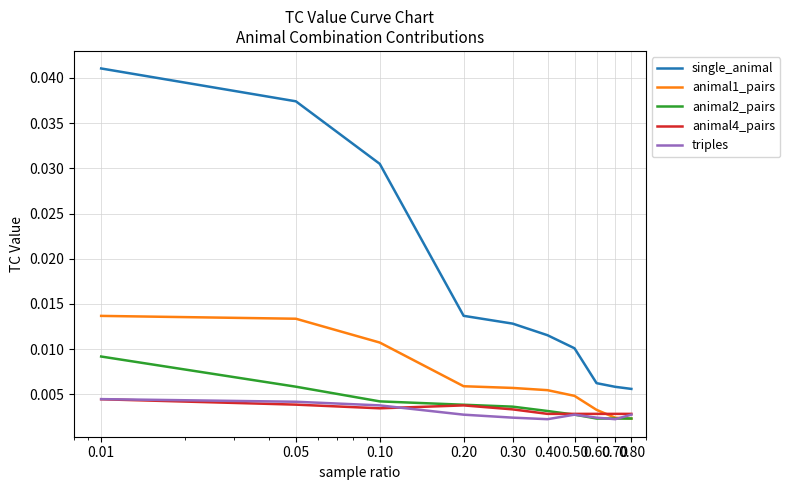

True or false: single_animal and animal2_pairs cross at least once.

False